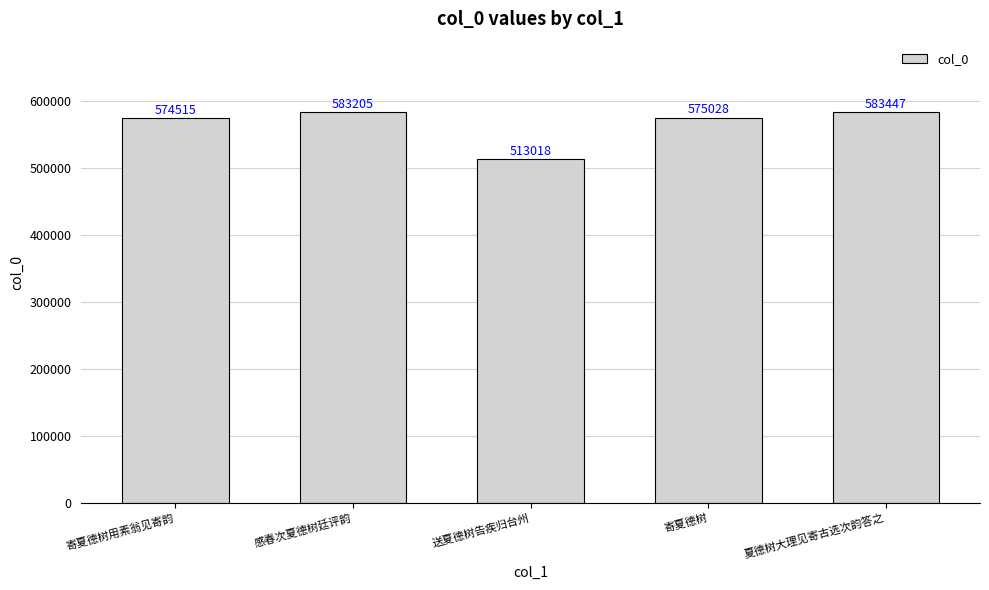

Reading right to left, extract all data points from this chart.

583447	575028	513018	583205	574515